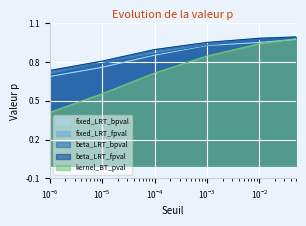

True or false: fixed_LRT_bpval has more than 2 interior local peaks.

False